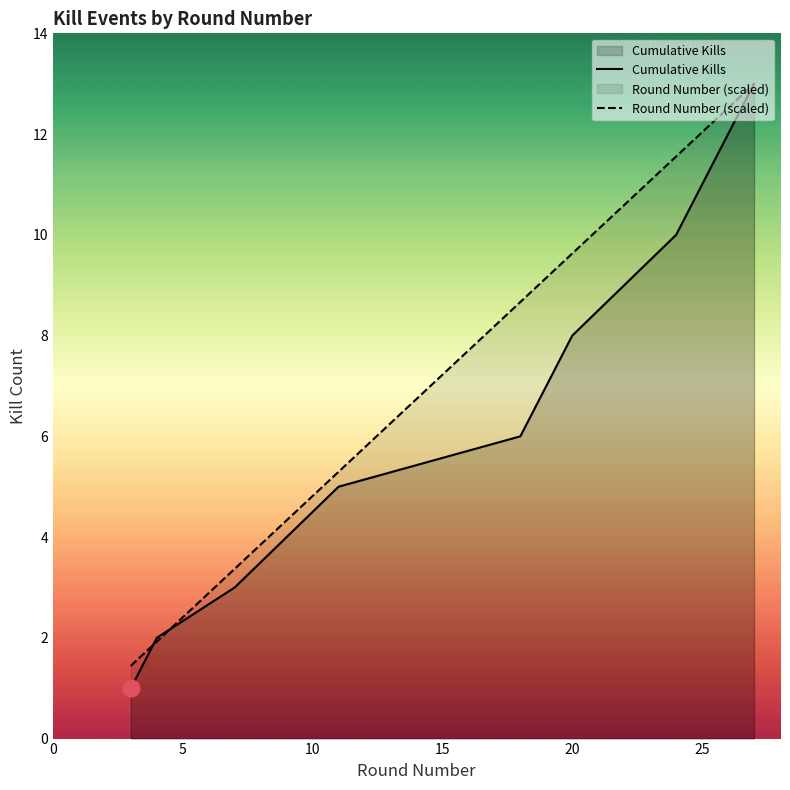

After their last crossing, which series has the higher values: Round Number (scaled) or Cumulative Kills?

Round Number (scaled)